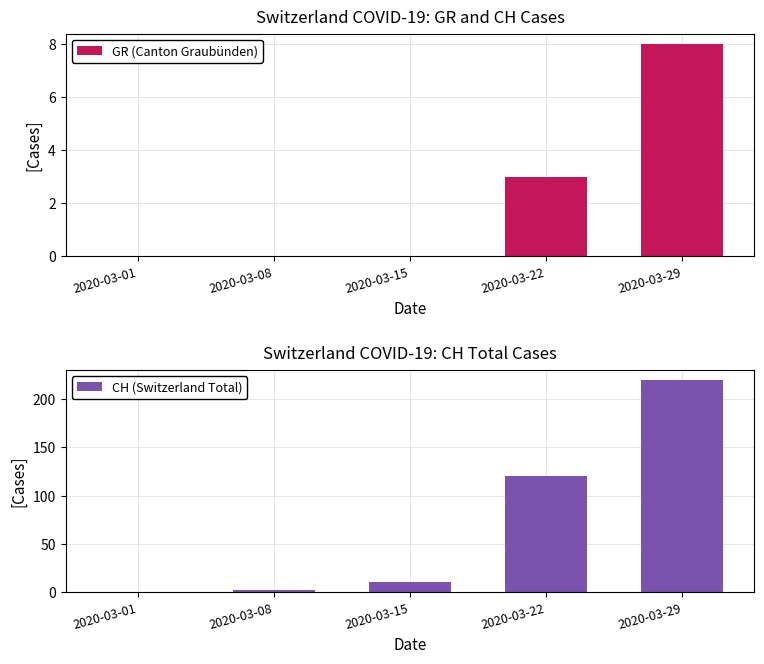

What is the difference between the second highest and minimum values in the CH (Switzerland Total) series?

120